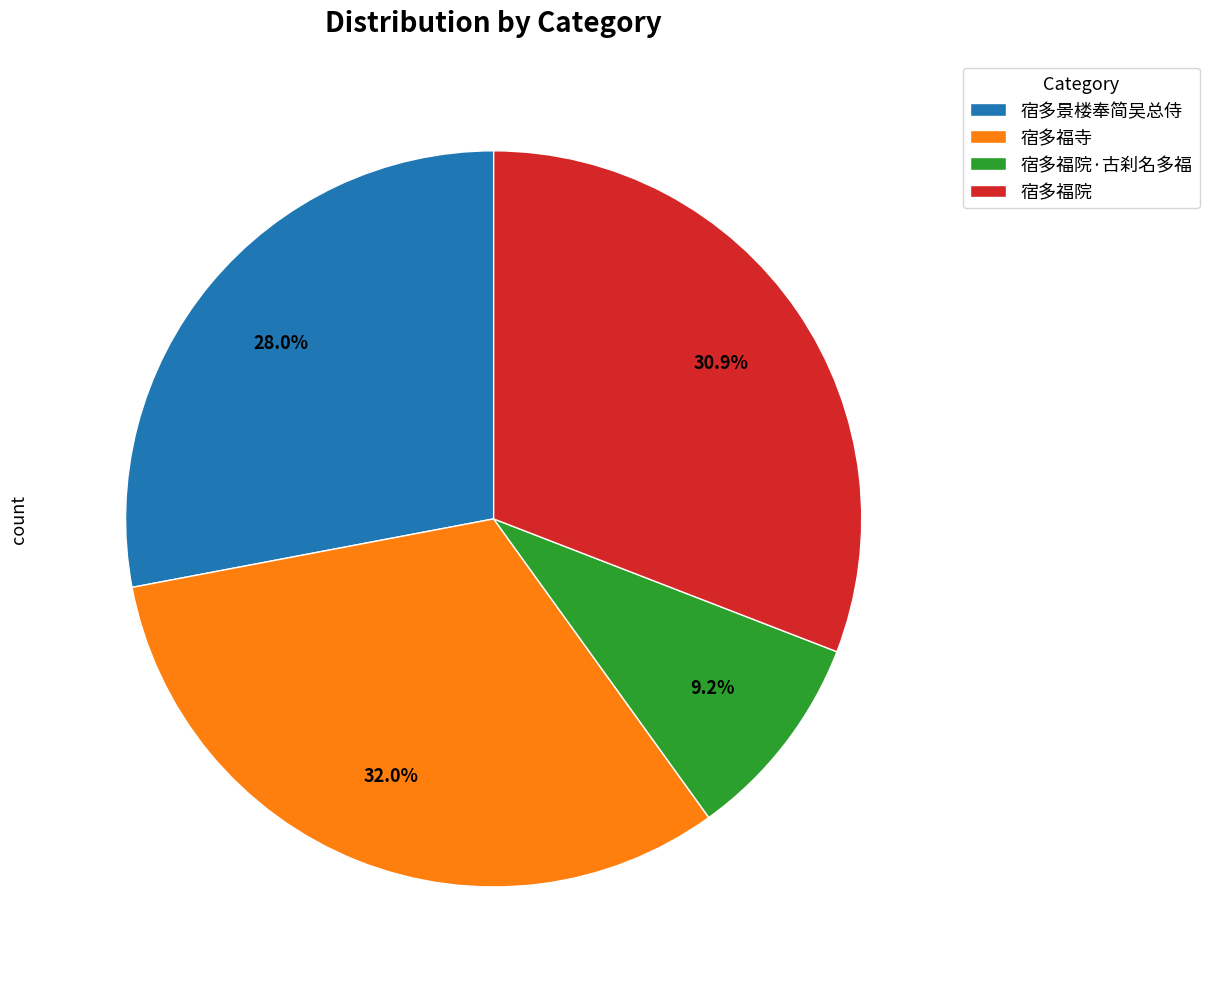

Is it true that 宿多福院·古刹名多福 is 9% of the pie?

True